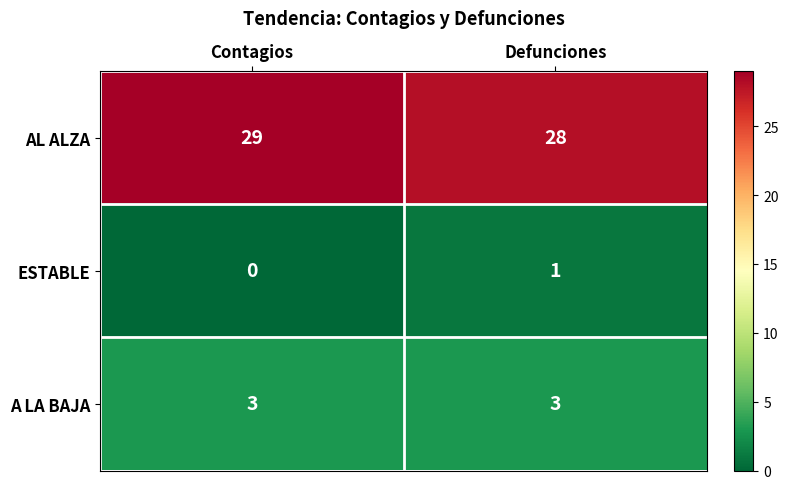

True or false: ESTABLE has a value of 1 at Defunciones.

True